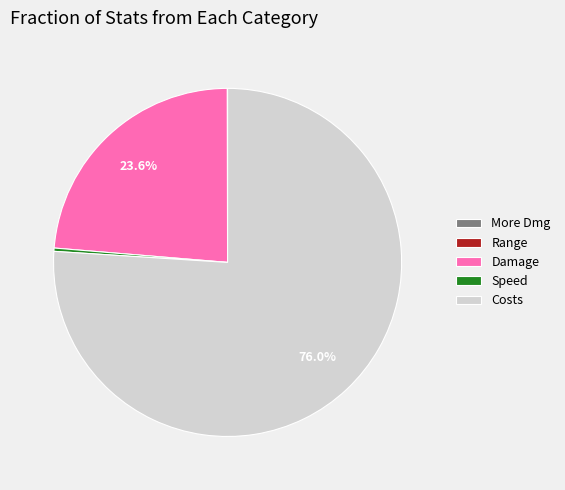

Is there any slice that represents more than half of the pie?

Yes